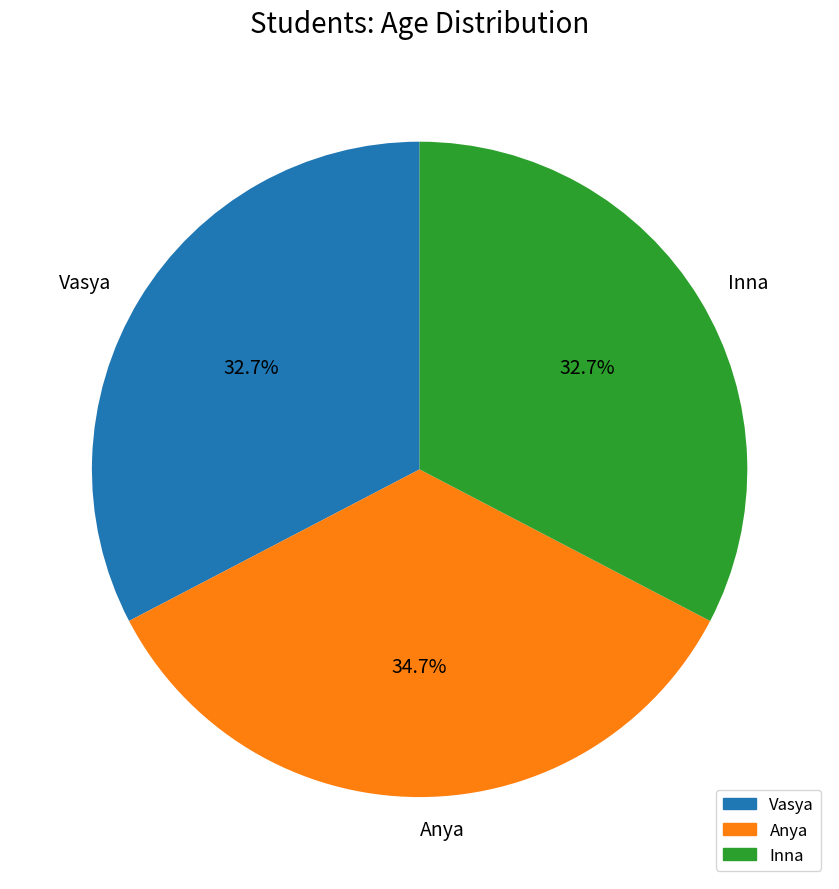

Count the number of slices in the pie.

3